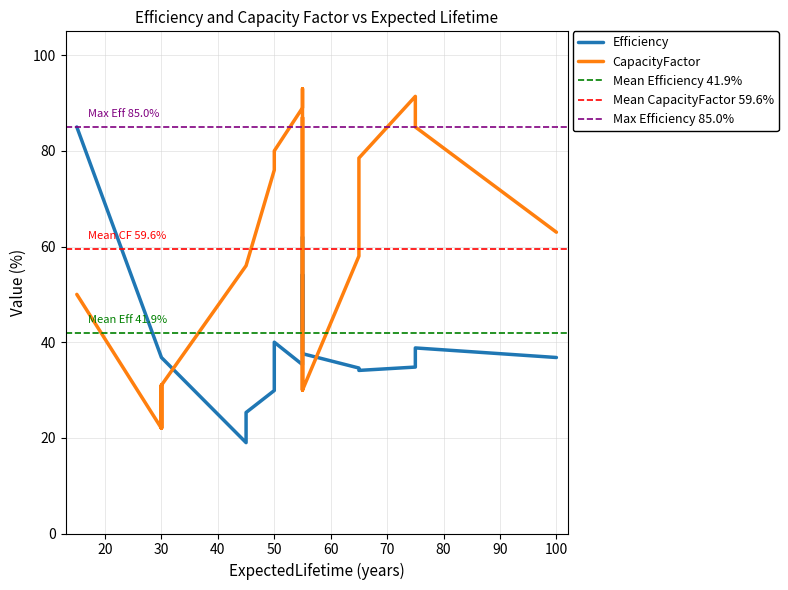

What is the difference between the maximum and minimum values in the CapacityFactor series?

71.0